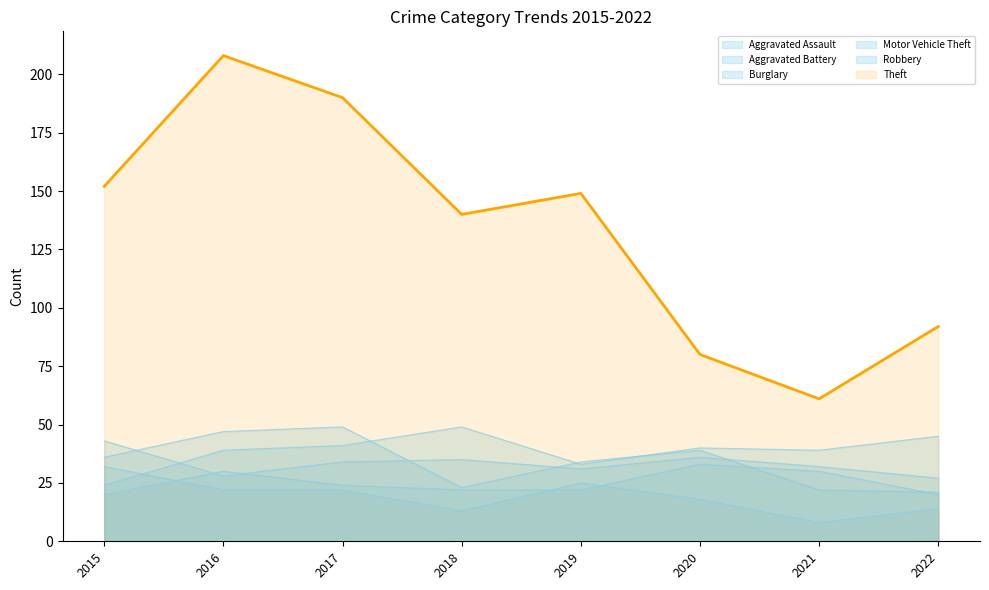

At 2015, list the series in order from largest to smallest.

Theft, Aggravated Battery, Robbery, Burglary, Motor Vehicle Theft, Aggravated Assault